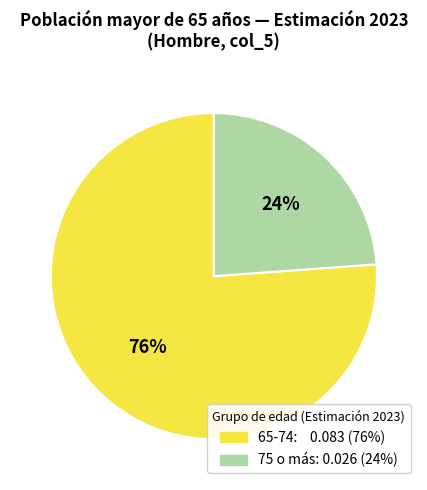

To the nearest percent, what is the average slice percentage?

50%